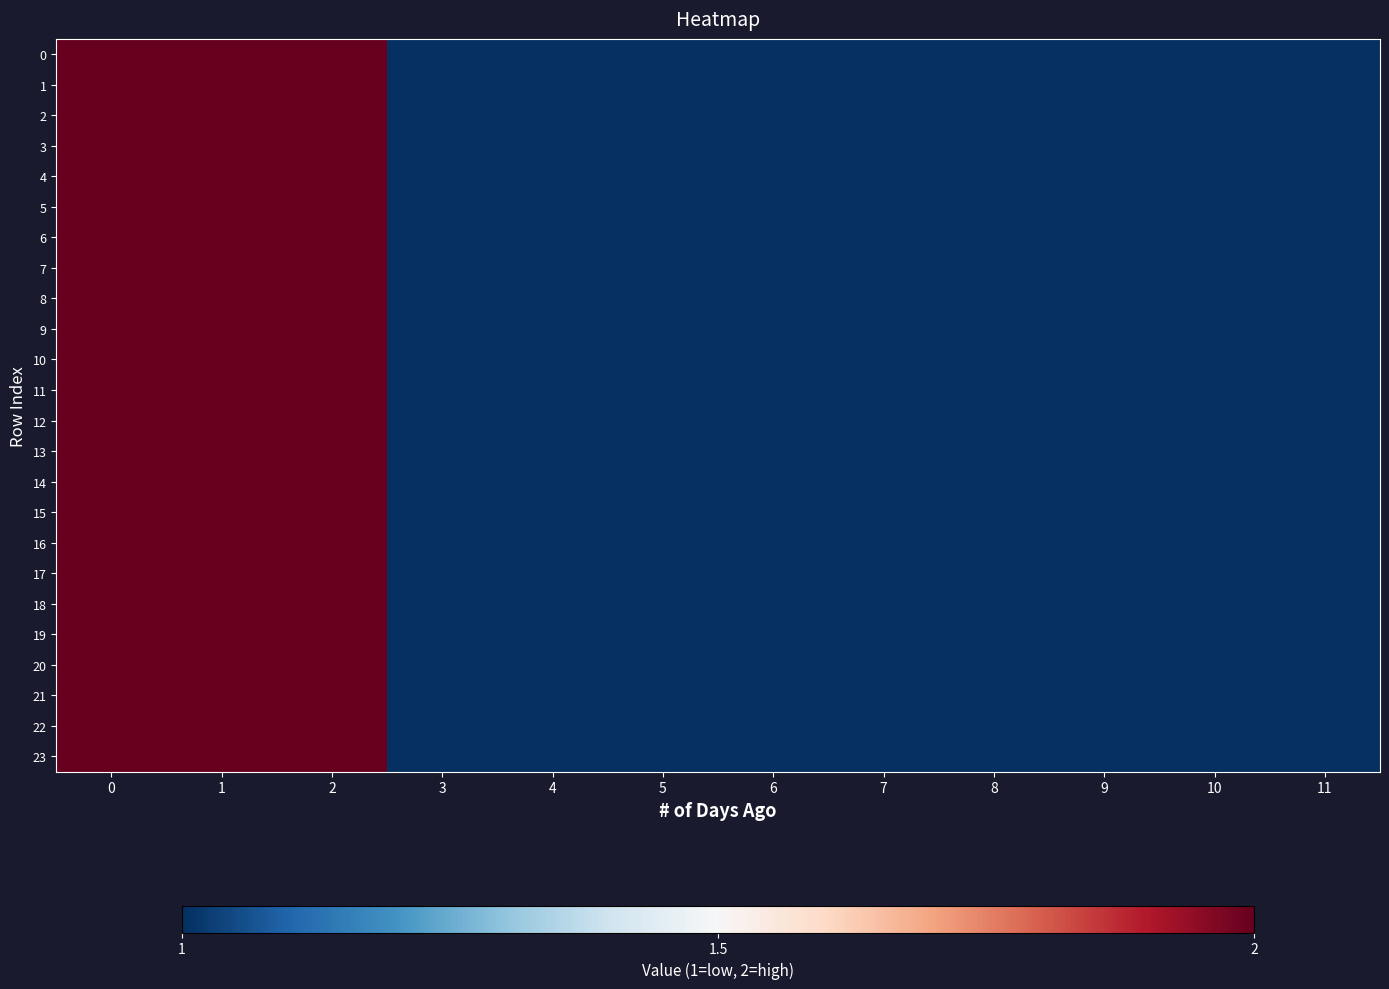

Reading left to right, transcribe all the data shown in this chart.

0: 0=2	1=2	2=2	3=1	4=1	5=1	6=1	7=1	8=1	9=1	10=1	11=1
1: 0=2	1=2	2=2	3=1	4=1	5=1	6=1	7=1	8=1	9=1	10=1	11=1
2: 0=2	1=2	2=2	3=1	4=1	5=1	6=1	7=1	8=1	9=1	10=1	11=1
3: 0=2	1=2	2=2	3=1	4=1	5=1	6=1	7=1	8=1	9=1	10=1	11=1
4: 0=2	1=2	2=2	3=1	4=1	5=1	6=1	7=1	8=1	9=1	10=1	11=1
5: 0=2	1=2	2=2	3=1	4=1	5=1	6=1	7=1	8=1	9=1	10=1	11=1
6: 0=2	1=2	2=2	3=1	4=1	5=1	6=1	7=1	8=1	9=1	10=1	11=1
7: 0=2	1=2	2=2	3=1	4=1	5=1	6=1	7=1	8=1	9=1	10=1	11=1
8: 0=2	1=2	2=2	3=1	4=1	5=1	6=1	7=1	8=1	9=1	10=1	11=1
9: 0=2	1=2	2=2	3=1	4=1	5=1	6=1	7=1	8=1	9=1	10=1	11=1
10: 0=2	1=2	2=2	3=1	4=1	5=1	6=1	7=1	8=1	9=1	10=1	11=1
11: 0=2	1=2	2=2	3=1	4=1	5=1	6=1	7=1	8=1	9=1	10=1	11=1
12: 0=2	1=2	2=2	3=1	4=1	5=1	6=1	7=1	8=1	9=1	10=1	11=1
13: 0=2	1=2	2=2	3=1	4=1	5=1	6=1	7=1	8=1	9=1	10=1	11=1
14: 0=2	1=2	2=2	3=1	4=1	5=1	6=1	7=1	8=1	9=1	10=1	11=1
15: 0=2	1=2	2=2	3=1	4=1	5=1	6=1	7=1	8=1	9=1	10=1	11=1
16: 0=2	1=2	2=2	3=1	4=1	5=1	6=1	7=1	8=1	9=1	10=1	11=1
17: 0=2	1=2	2=2	3=1	4=1	5=1	6=1	7=1	8=1	9=1	10=1	11=1
18: 0=2	1=2	2=2	3=1	4=1	5=1	6=1	7=1	8=1	9=1	10=1	11=1
19: 0=2	1=2	2=2	3=1	4=1	5=1	6=1	7=1	8=1	9=1	10=1	11=1
20: 0=2	1=2	2=2	3=1	4=1	5=1	6=1	7=1	8=1	9=1	10=1	11=1
21: 0=2	1=2	2=2	3=1	4=1	5=1	6=1	7=1	8=1	9=1	10=1	11=1
22: 0=2	1=2	2=2	3=1	4=1	5=1	6=1	7=1	8=1	9=1	10=1	11=1
23: 0=2	1=2	2=2	3=1	4=1	5=1	6=1	7=1	8=1	9=1	10=1	11=1